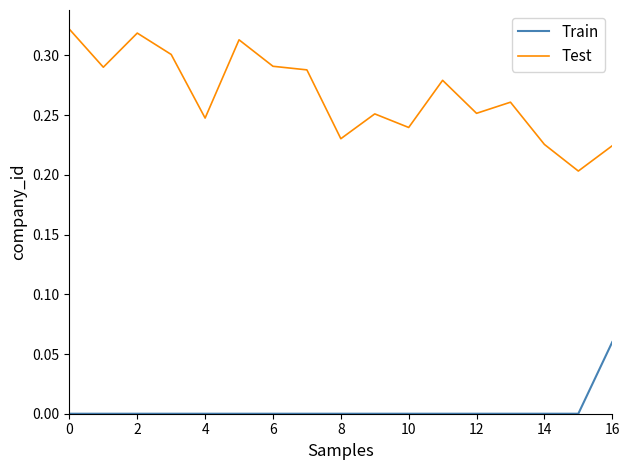

Rank the series by their average value, from highest to lowest.

Test, Train